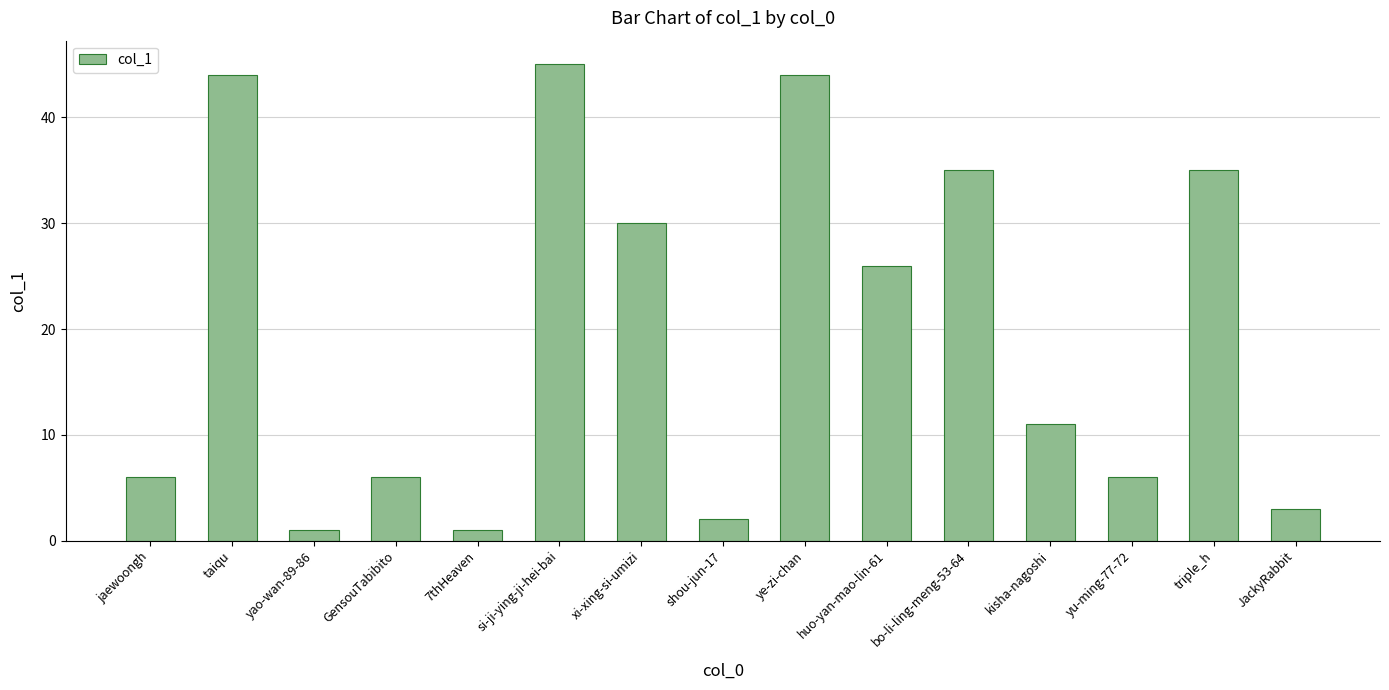

What is the value of the 1st bar from the left?

6